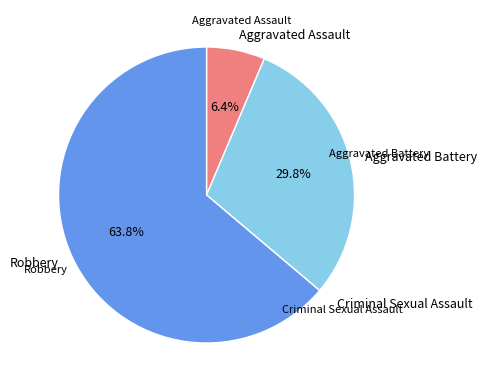

Which slice is the largest?

Robbery